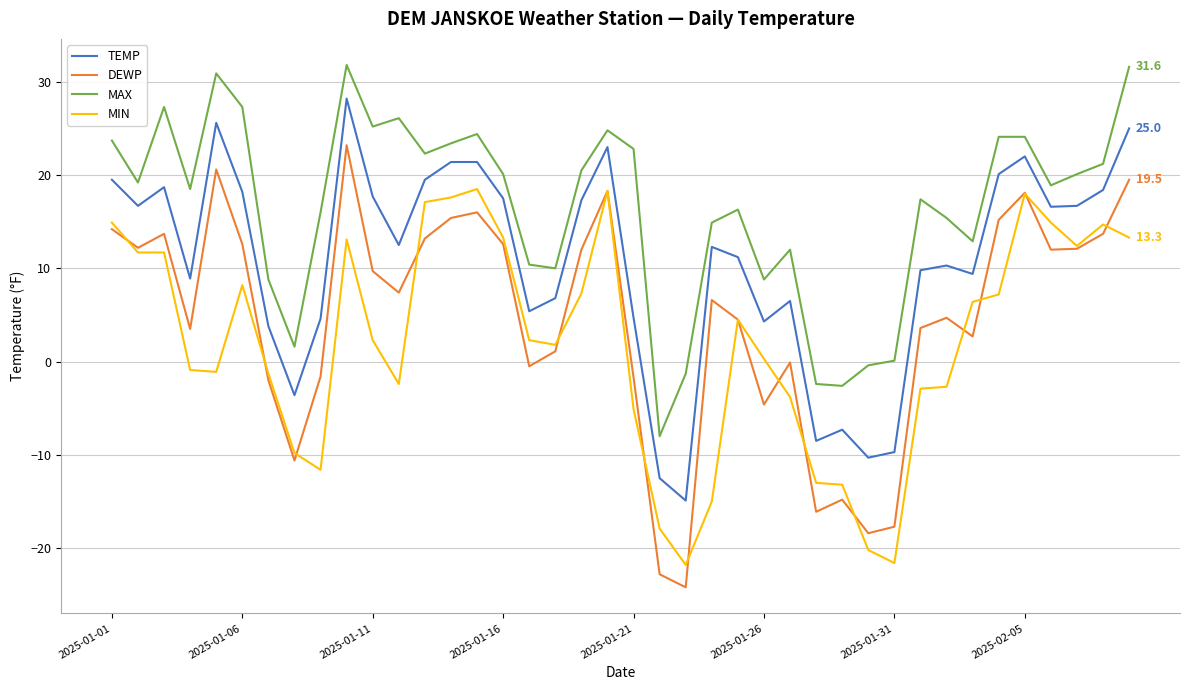

How many lines are shown in the chart?

4